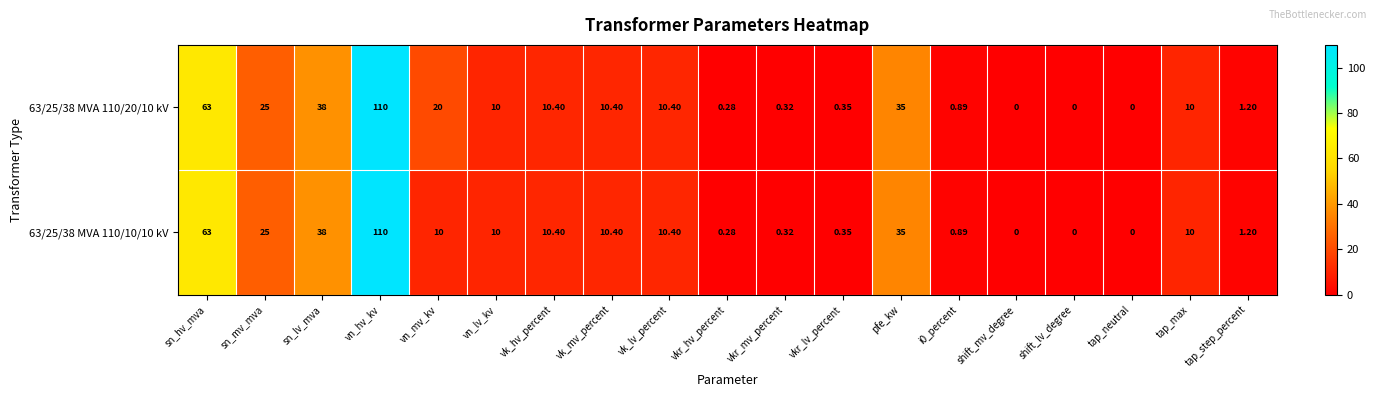

Where does the 63/25/38 MVA 110/20/10 kV series first go above 10?

sn_hv_mva